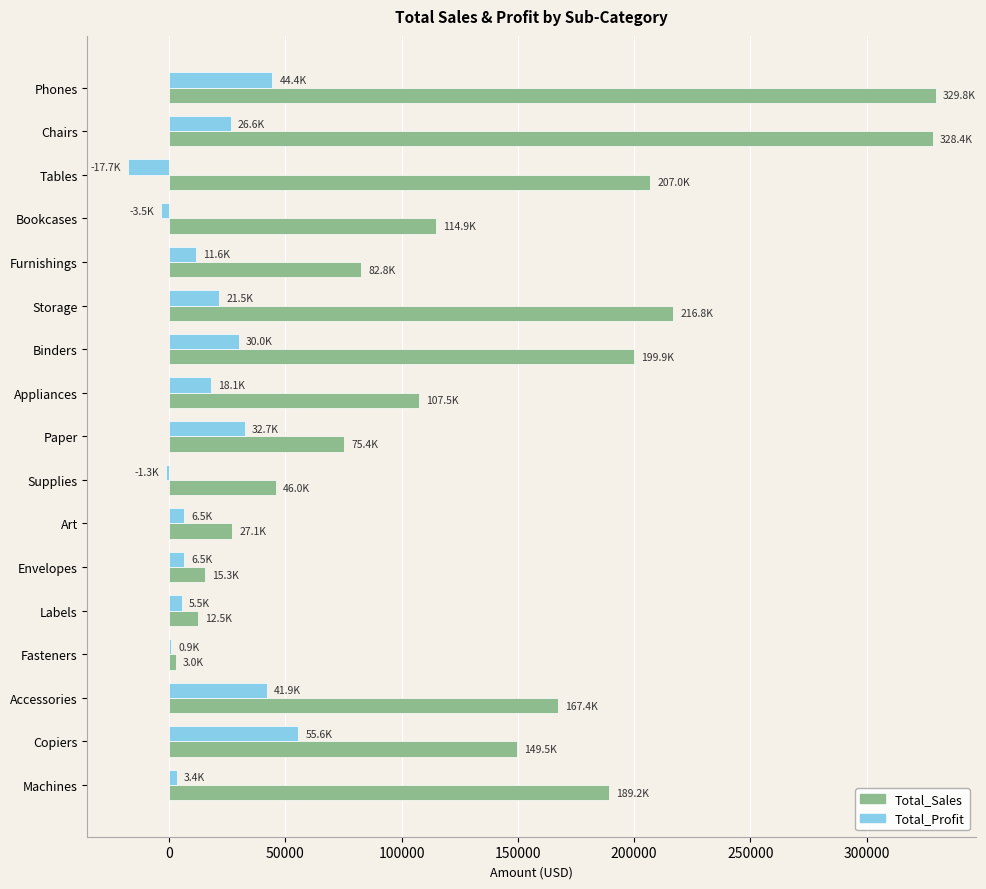

Is it true that Total_Sales equals 329753.1 at Phones?

True